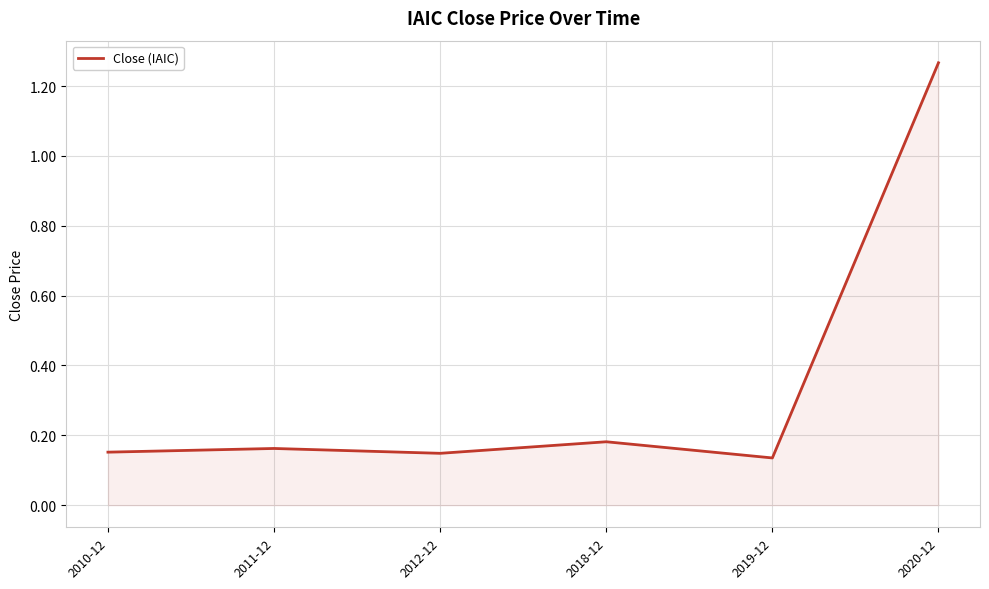

Does the chart display data point markers on the line(s)?

No